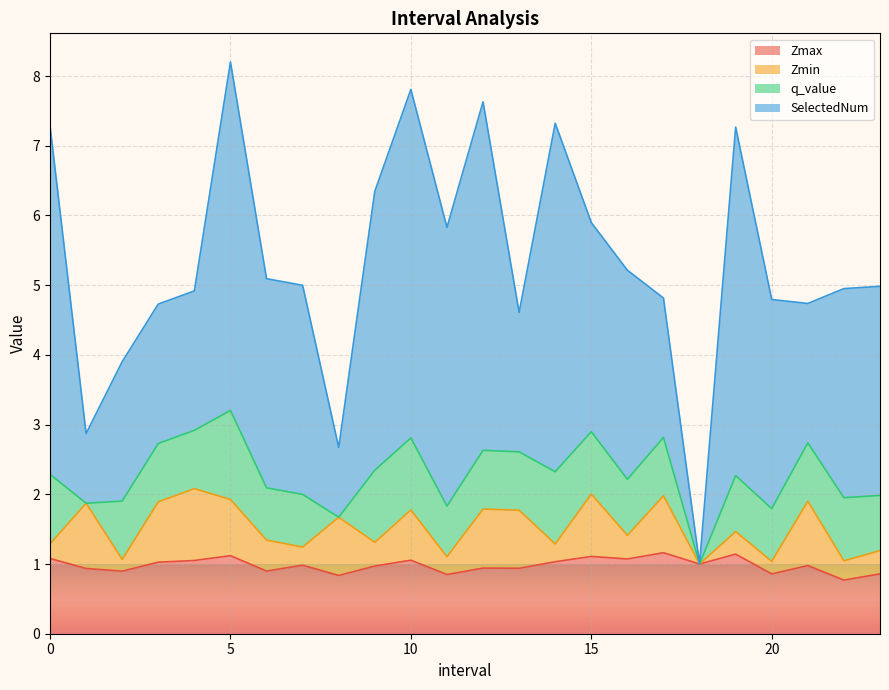

Reading left to right, what are all the values shown in this chart?

Zmax: 0.0=1.1	1.0=0.9	2.0=0.9	3.0=1.0	4.0=1.1	5.0=1.1	6.0=0.9	7.0=1.0	8.0=0.8	9.0=1.0	10.0=1.1	11.0=0.8	12.0=0.9	13.0=0.9	14.0=1.0	15.0=1.1	16.0=1.1	17.0=1.2	18.0=1.0	19.0=1.1	20.0=0.9	21.0=1.0	22.0=0.8	23.0=0.9
Zmin: 0.0=0.2	1.0=0.9	2.0=0.2	3.0=0.9	4.0=1.0	5.0=0.8	6.0=0.4	7.0=0.3	8.0=0.8	9.0=0.3	10.0=0.7	11.0=0.3	12.0=0.8	13.0=0.8	14.0=0.3	15.0=0.9	16.0=0.3	17.0=0.8	18.0=0.0	19.0=0.3	20.0=0.2	21.0=0.9	22.0=0.3	23.0=0.3
q_value: 0.0=1.0	1.0=-0.0	2.0=0.8	3.0=0.8	4.0=0.8	5.0=1.3	6.0=0.8	7.0=0.8	8.0=-0.0	9.0=1.0	10.0=1.0	11.0=0.7	12.0=0.8	13.0=0.8	14.0=1.0	15.0=0.9	16.0=0.8	17.0=0.8	18.0=0.0	19.0=0.8	20.0=0.8	21.0=0.8	22.0=0.9	23.0=0.8
SelectedNum: 0.0=5.0	1.0=1.0	2.0=2.0	3.0=2.0	4.0=2.0	5.0=5.0	6.0=3.0	7.0=3.0	8.0=1.0	9.0=4.0	10.0=5.0	11.0=4.0	12.0=5.0	13.0=2.0	14.0=5.0	15.0=3.0	16.0=3.0	17.0=2.0	18.0=0.0	19.0=5.0	20.0=3.0	21.0=2.0	22.0=3.0	23.0=3.0